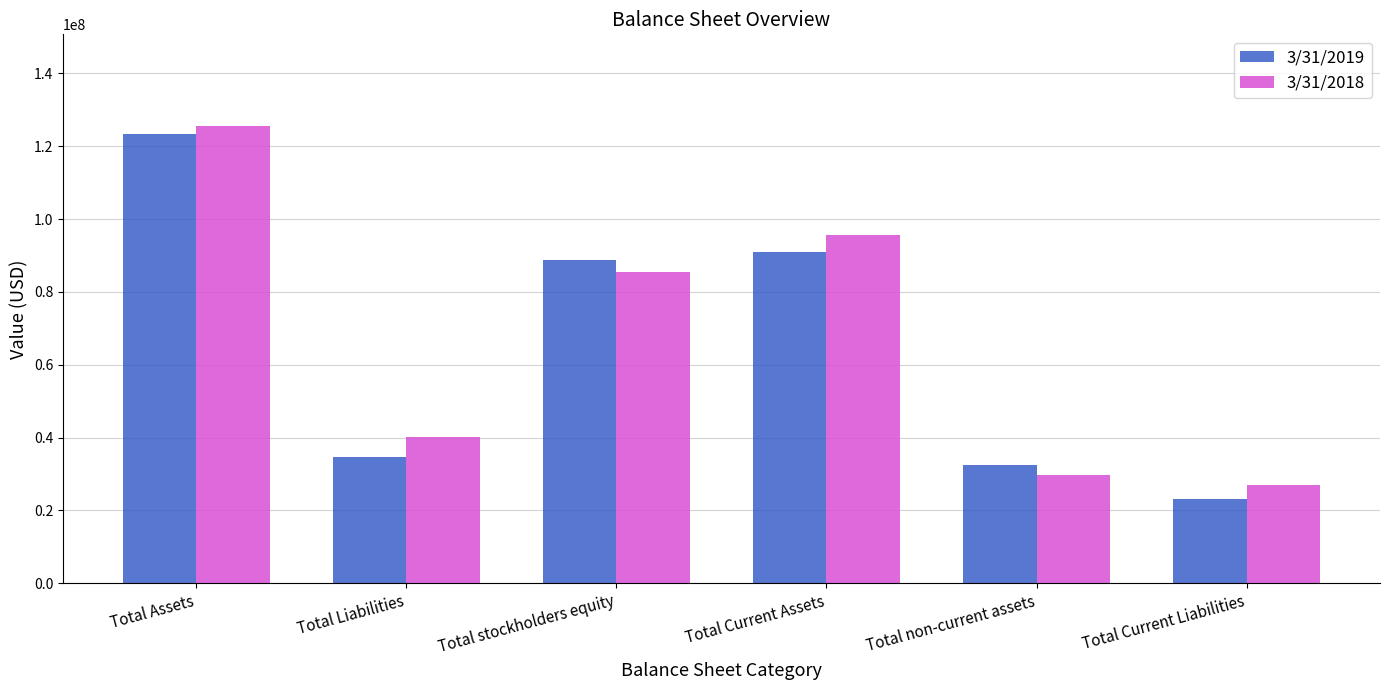

Which series changed the most between Total Assets and Total Liabilities?

3/31/2019